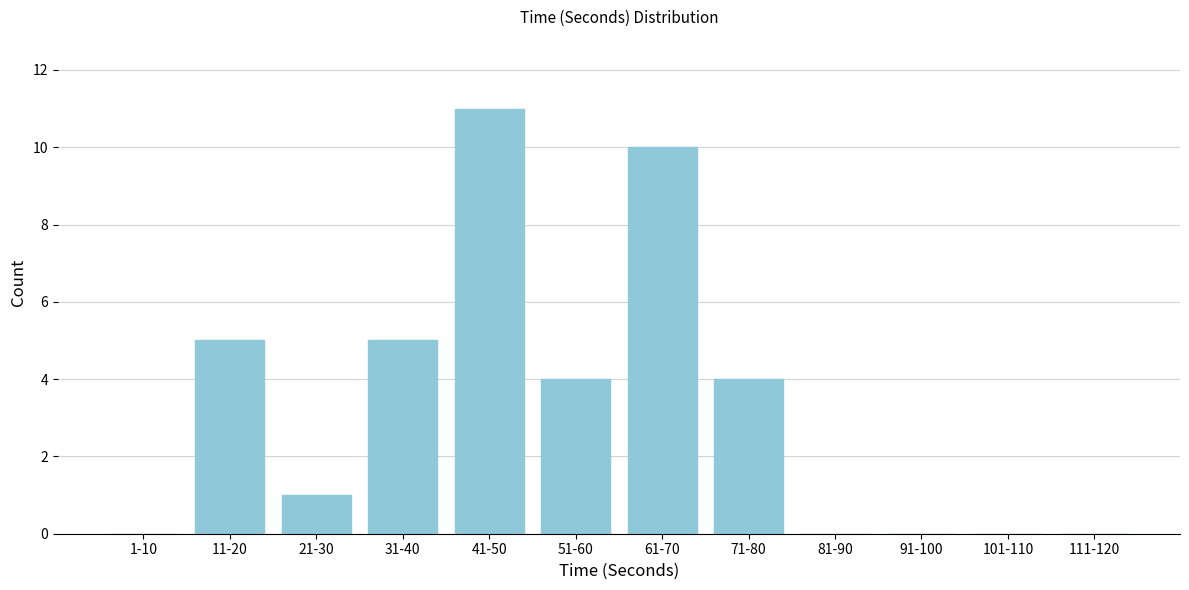

Reading left to right, extract all data points from this chart.

1-10=0	11-20=5	21-30=1	31-40=5	41-50=11	51-60=4	61-70=10	71-80=4	81-90=0	91-100=0	101-110=0	111-120=0